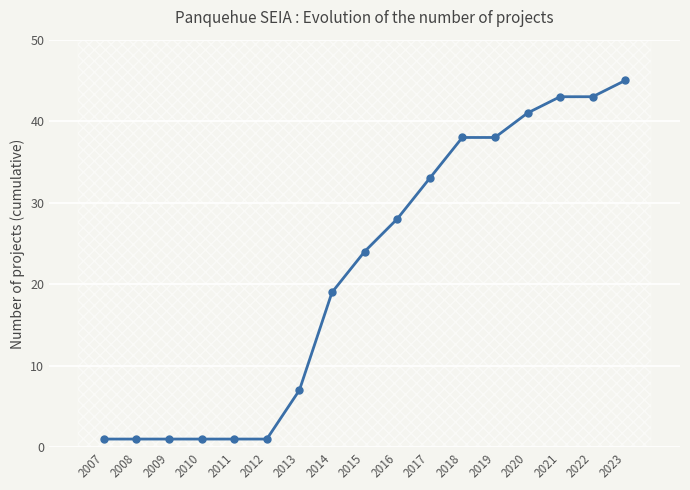

List the labels in order of value, largest first.

2023, 2021, 2022, 2020, 2018, 2019, 2017, 2016, 2015, 2014, 2013, 2007, 2008, 2009, 2010, 2011, 2012